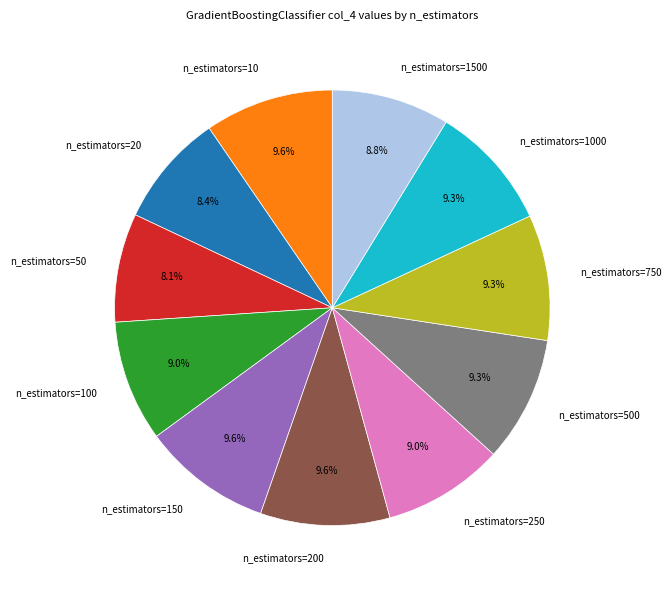

How many segments does this pie chart have?

11